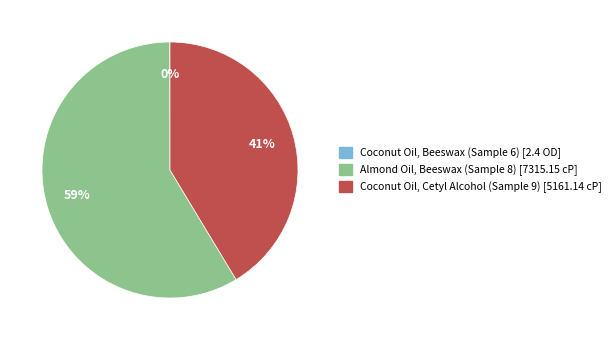

True or false: Almond Oil, Beeswax (Sample 8) [7315.15 cP] accounts for 59% of the total.

True